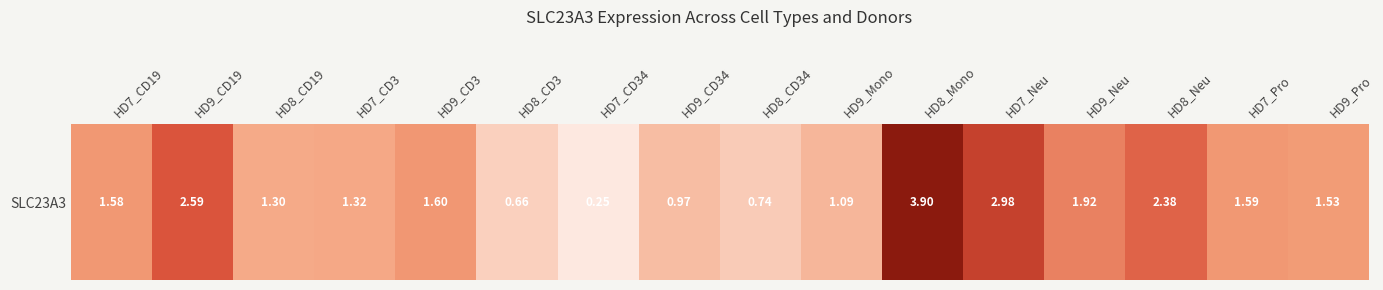

Reading left to right, what are all the values shown in this chart?

HD7_CD19=1.6	HD9_CD19=2.6	HD8_CD19=1.3	HD7_CD3=1.3	HD9_CD3=1.6	HD8_CD3=0.7	HD7_CD34=0.2	HD9_CD34=1.0	HD8_CD34=0.7	HD9_Mono=1.1	HD8_Mono=3.9	HD7_Neu=3.0	HD9_Neu=1.9	HD8_Neu=2.4	HD7_Pro=1.6	HD9_Pro=1.5